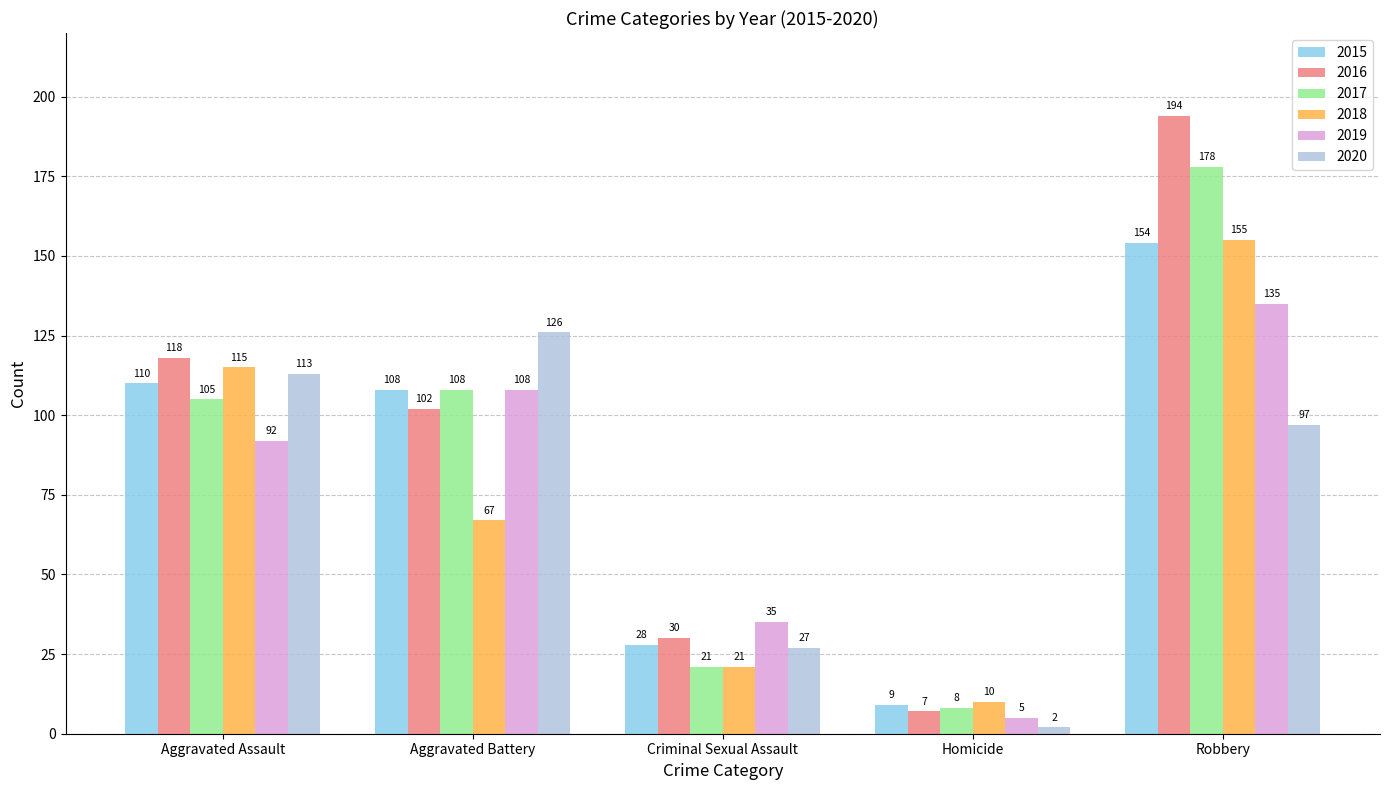

At which category is the sum across all series the highest?

Robbery